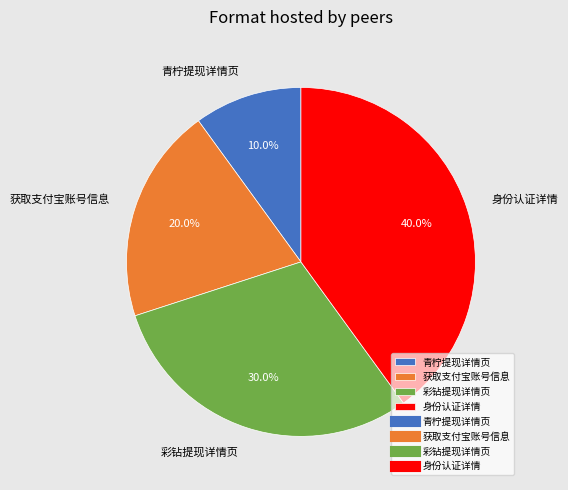

Combined, what portion of the pie is 身份认证详情 and 获取支付宝账号信息?

60.0%